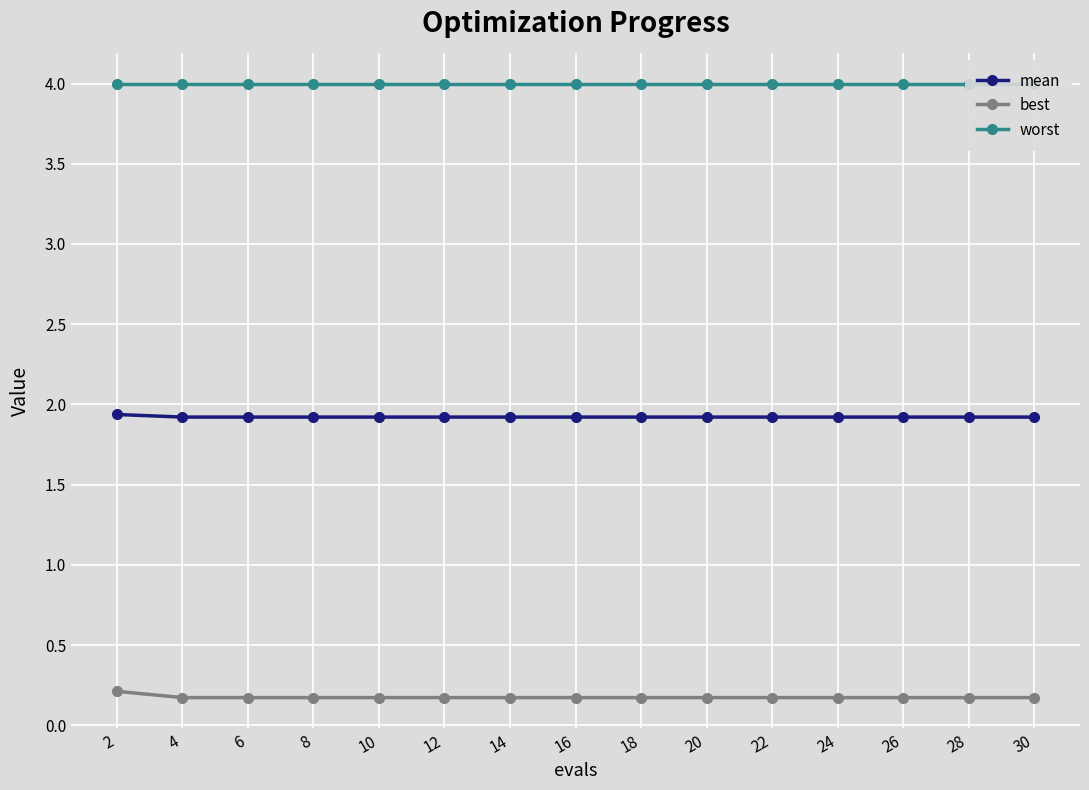

List the labels in order of worst value, largest first.

2, 4, 6, 8, 10, 12, 14, 16, 18, 20, 22, 24, 26, 28, 30